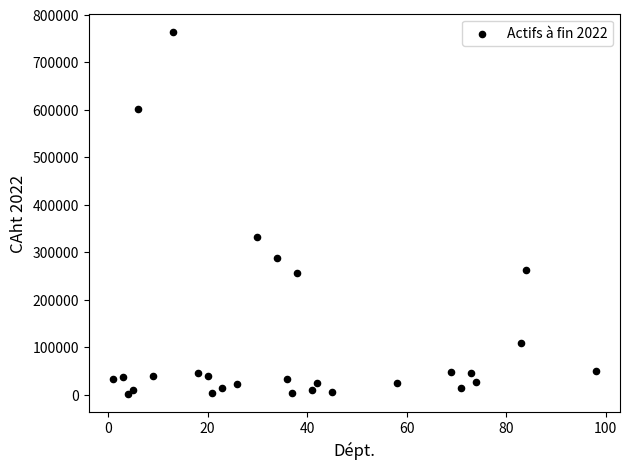

What Y value in the scatter plot is closest to 382925?

332358